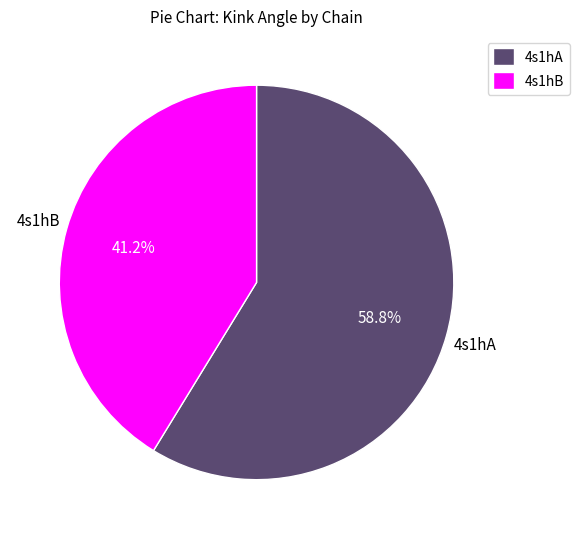

Which slice is the smallest?

4s1hB